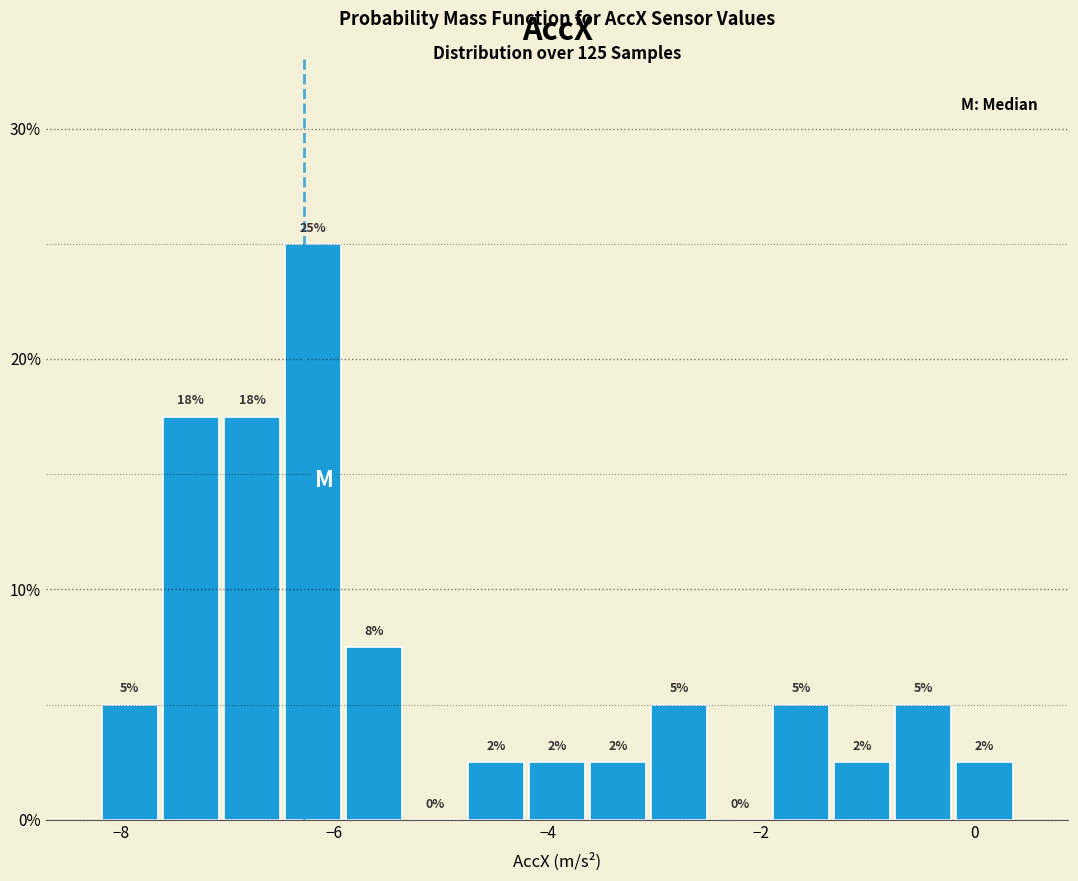

Around what value on the x-axis is the tallest bar? Give the approximate position of its centre, as read against the axis.

-6.2